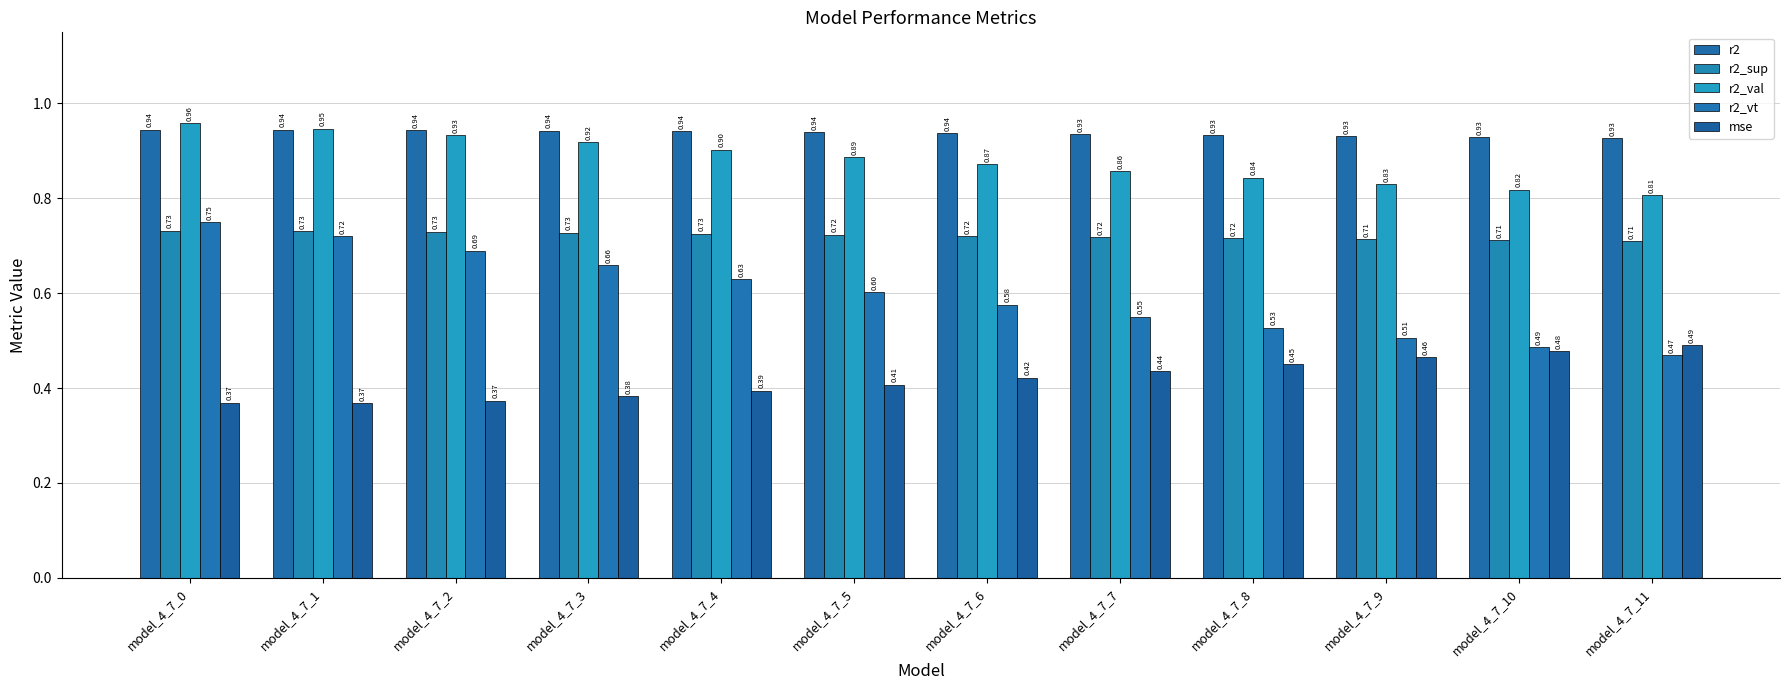

What is the difference between the highest and lowest values at model_4_7_1?

0.6